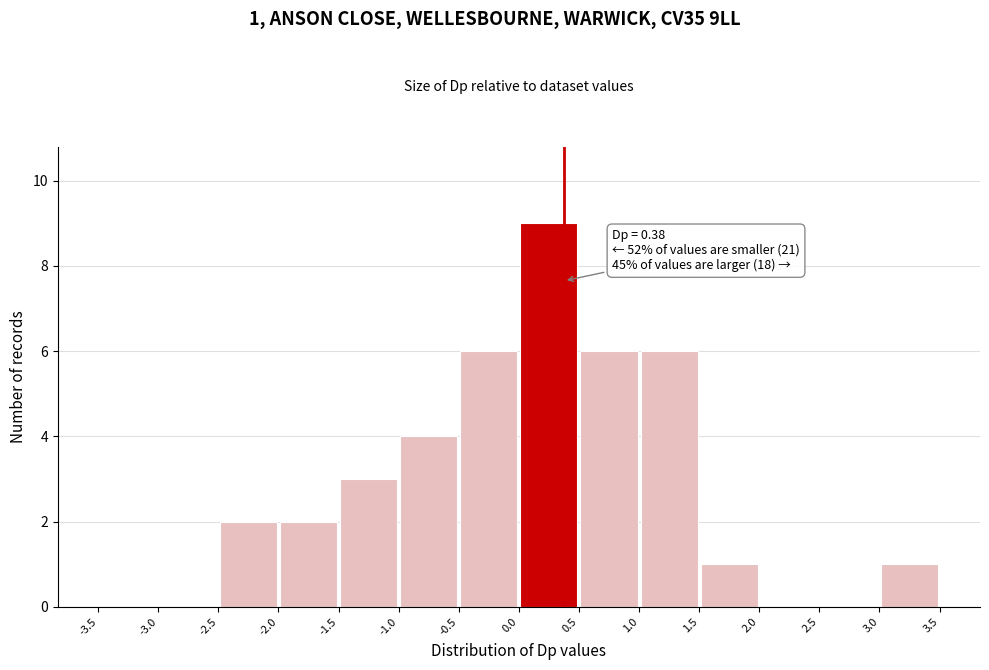

Over which range of the x-axis is the bar tallest?

0.0 to 0.5